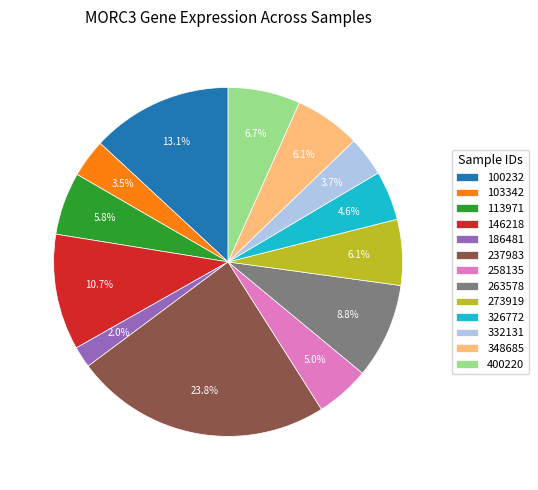

What is the ratio of the value at 100232 to the value at 263578?

1.5